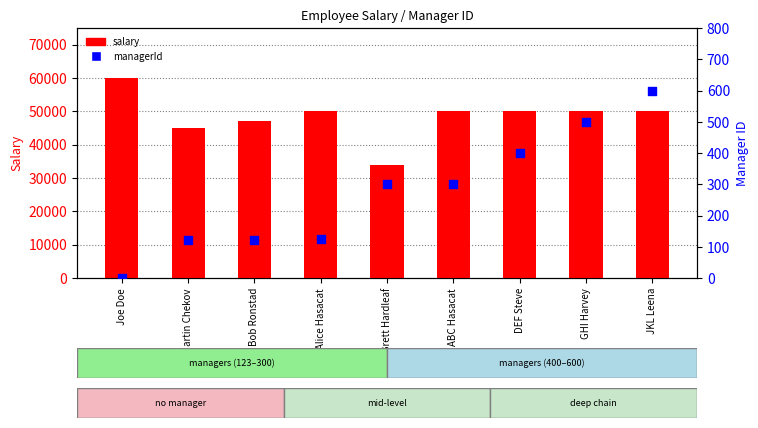

What are all the series names shown in the legend?

salary, managerId